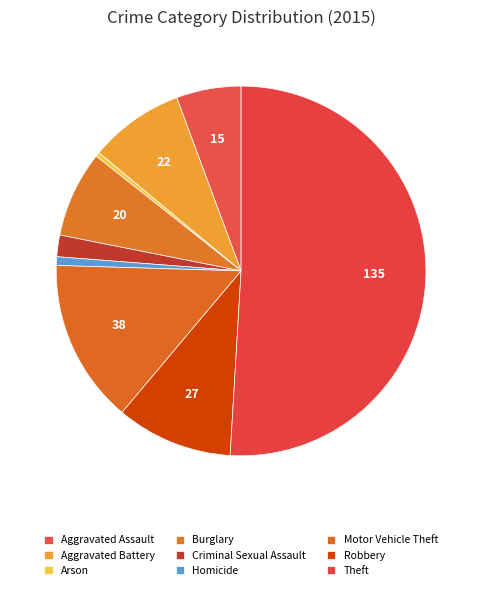

Which slice represents more than half of the pie?

Theft